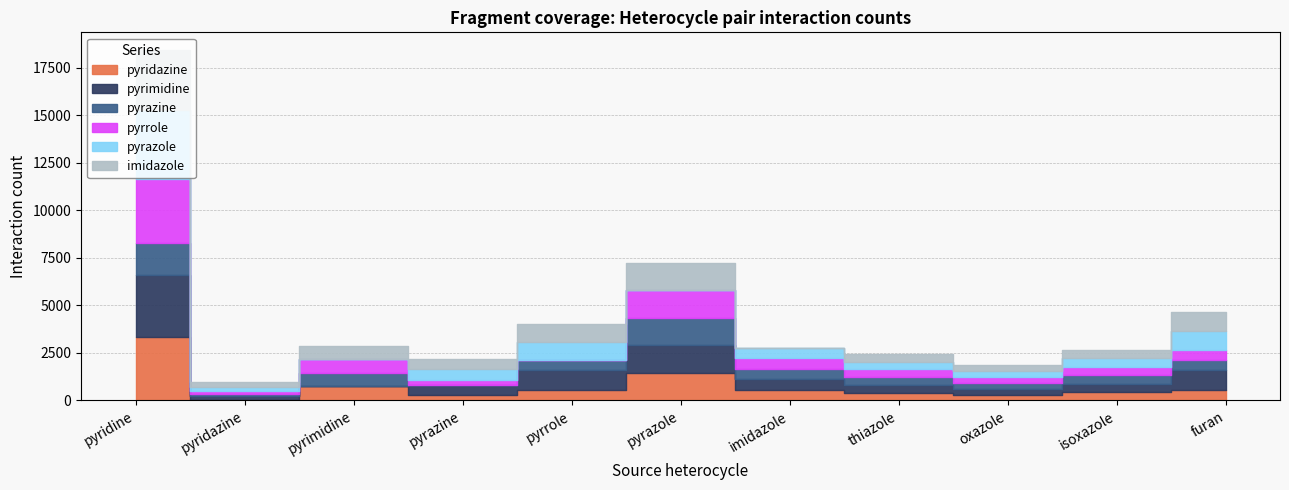

Which series changed the most between pyridazine and pyrrole?

pyrimidine